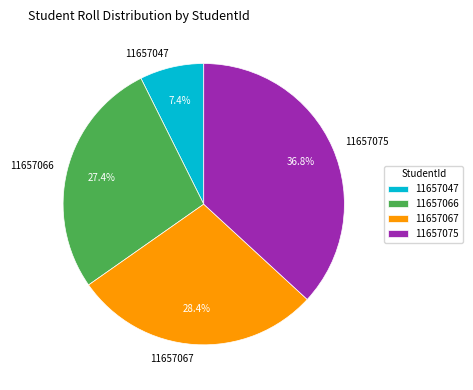

Count the number of slices in the pie.

4